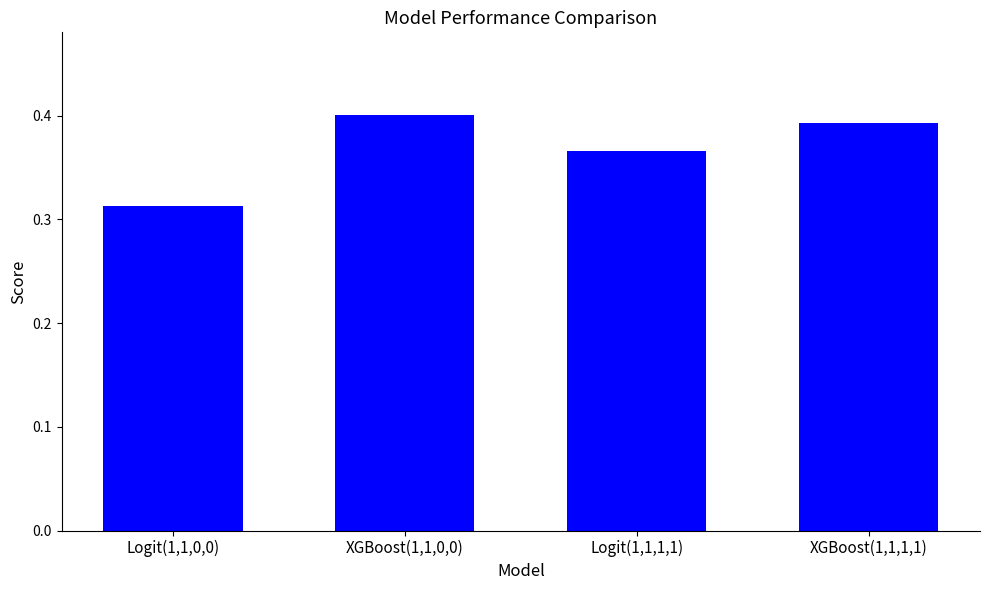

Rank the categories by value from lowest to highest.

Logit(1,1,0,0), Logit(1,1,1,1), XGBoost(1,1,1,1), XGBoost(1,1,0,0)